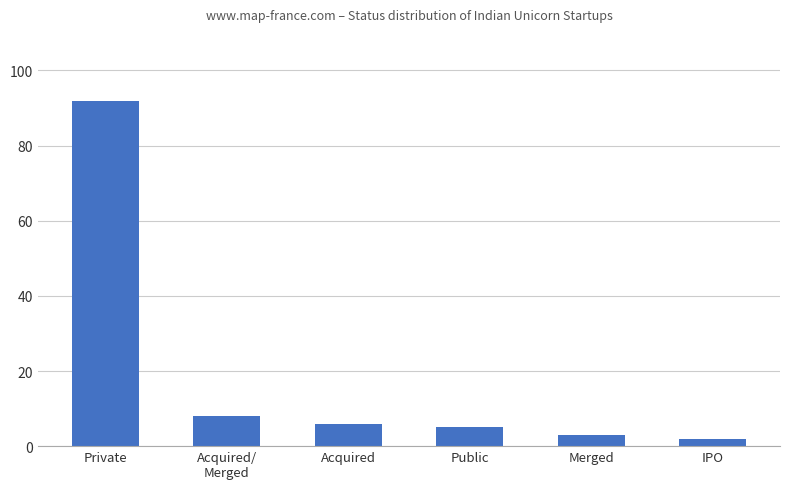

At which label is the value closest to 47?

Acquired/
Merged